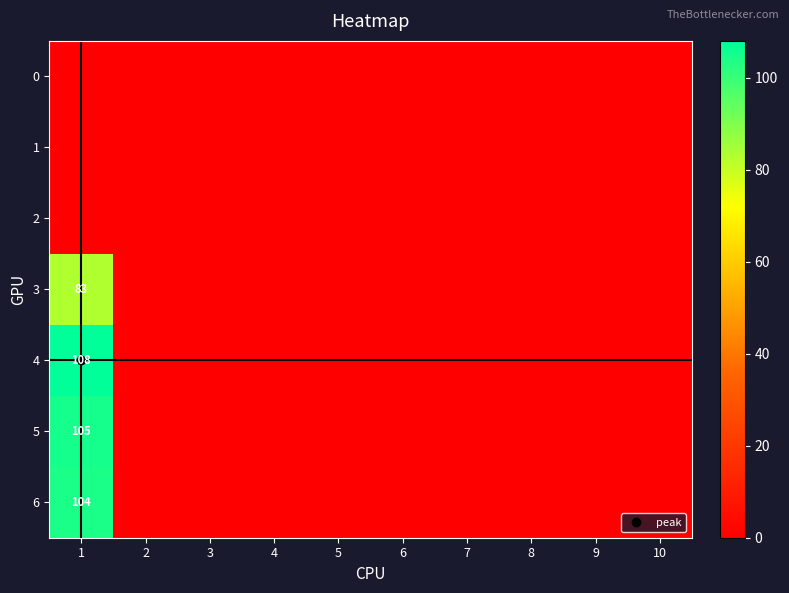

At which category does the chart reach its peak across all series?

1